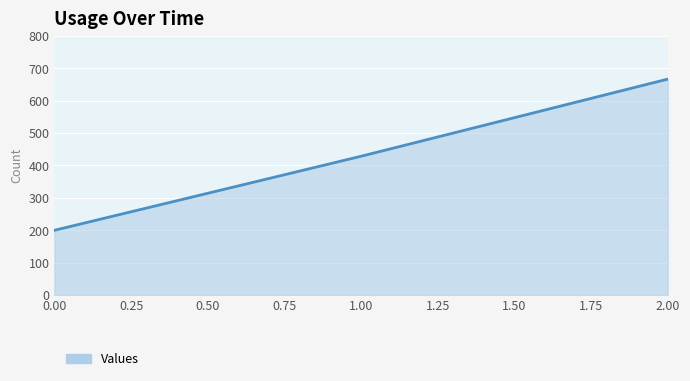

Is it true that the value at 0.00 is 87.7?

False